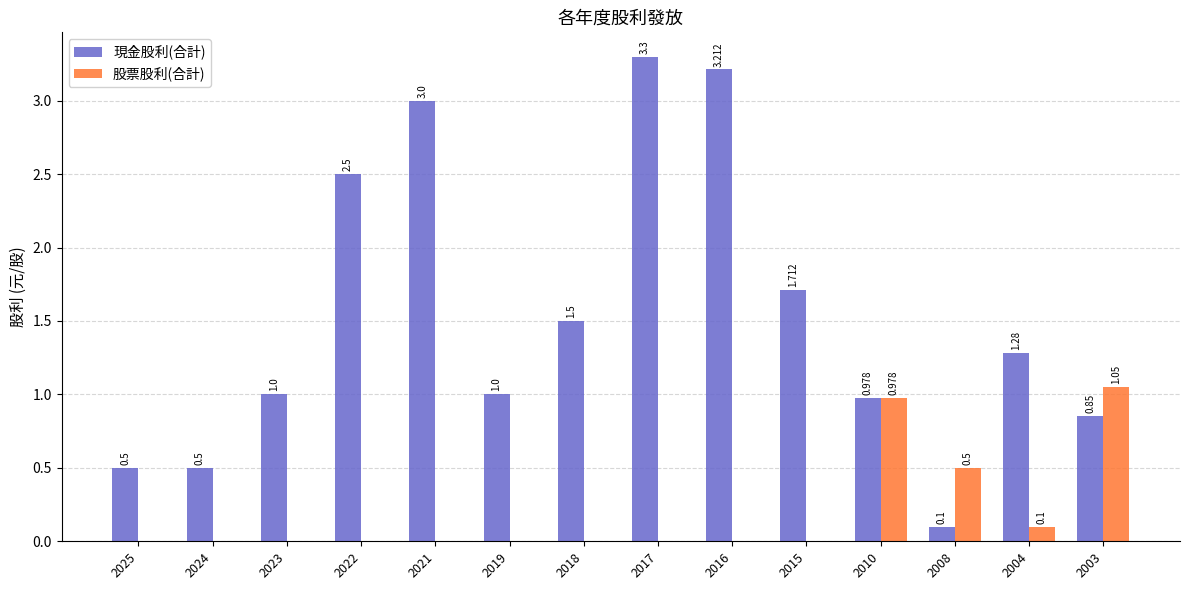

Which series has the largest total across all categories?

現金股利(合計)